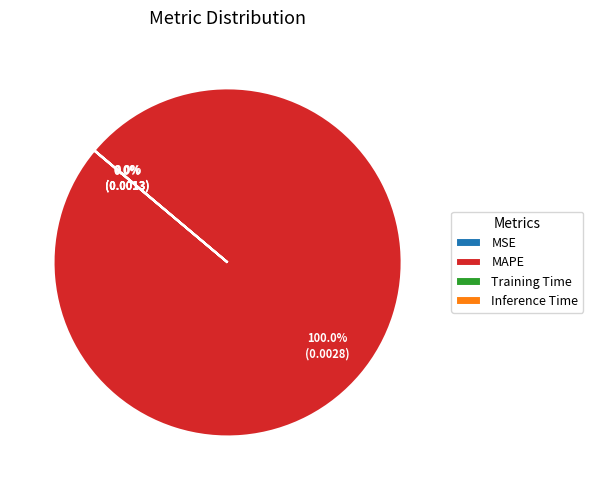

Which category has the biggest portion of the pie?

MAPE